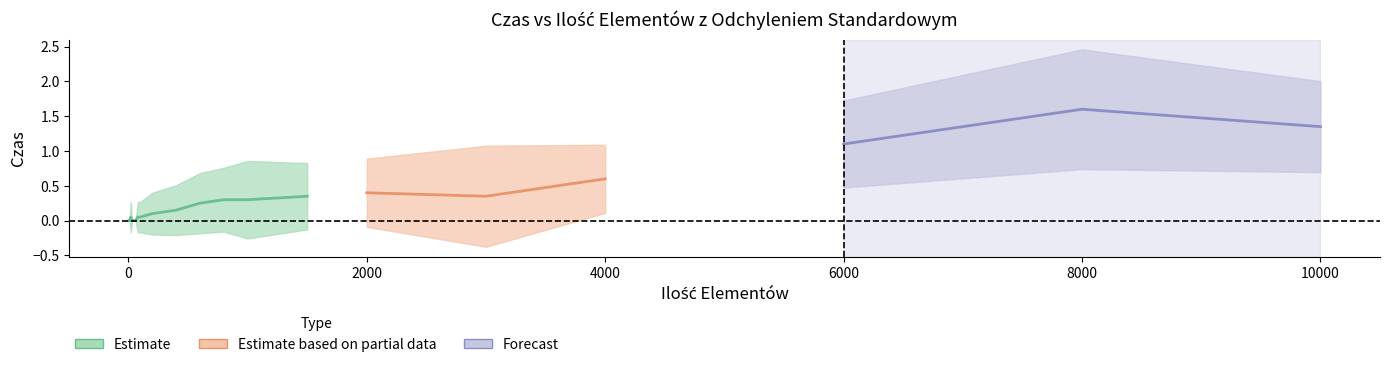

Between 8000 and 4000, which is larger?

8000